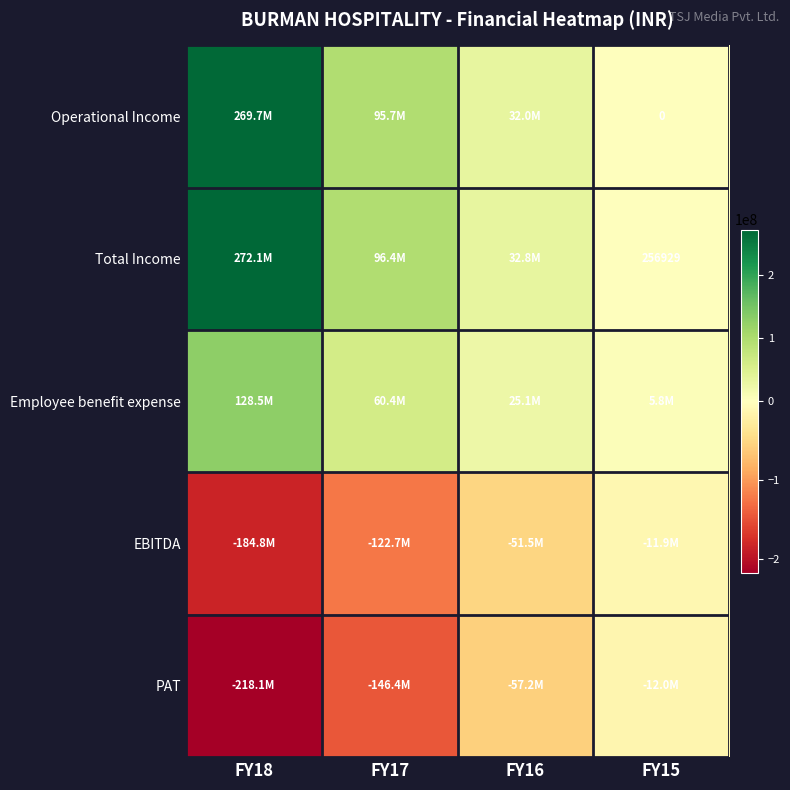

Is it true that PAT equals -12024665 at FY15?

True